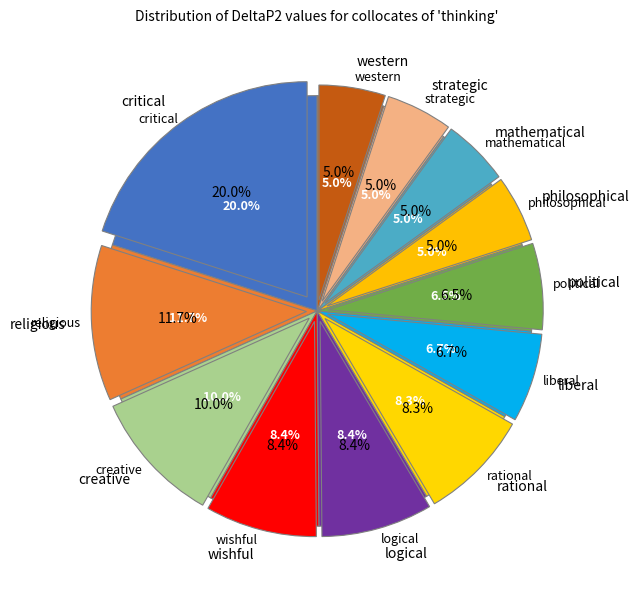

Count the number of slices in the pie.

12